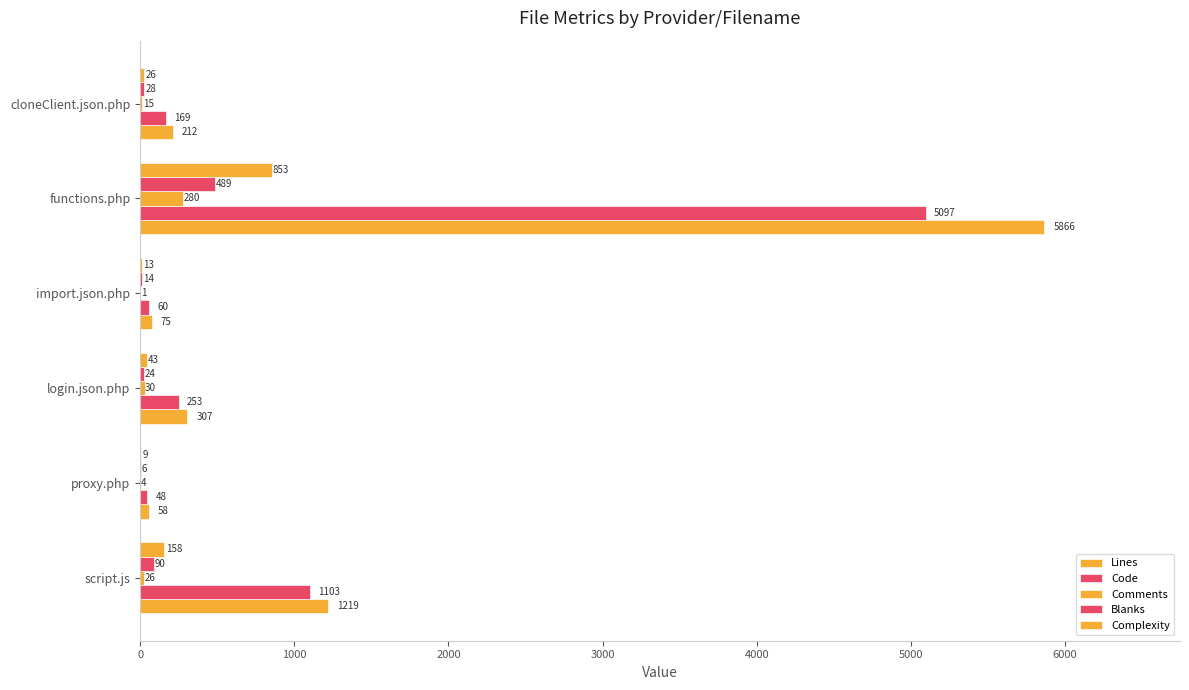

Count the number of data series in this chart.

5